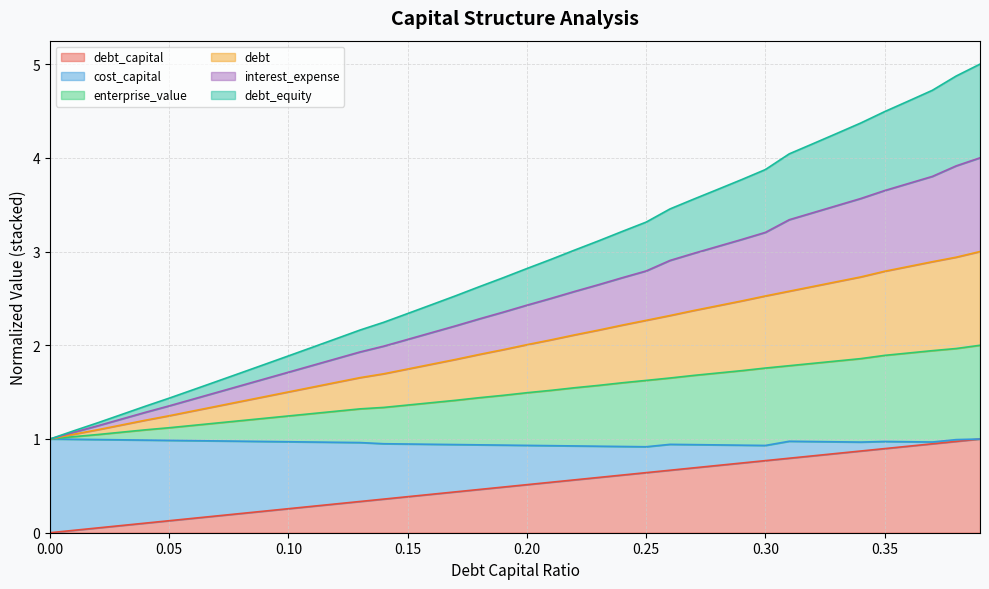

At which label does debt_capital reach its peak?

0.39